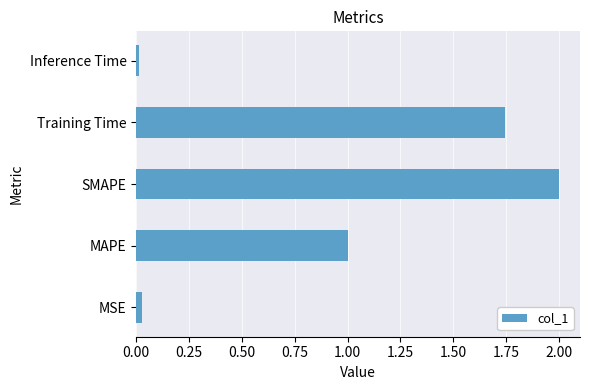

What is the sum of all values?

4.8